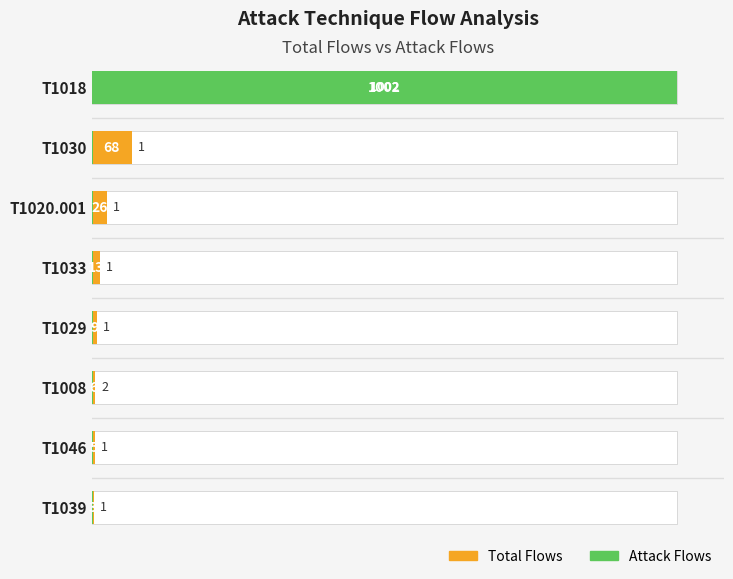

How many bars are there in total?

16